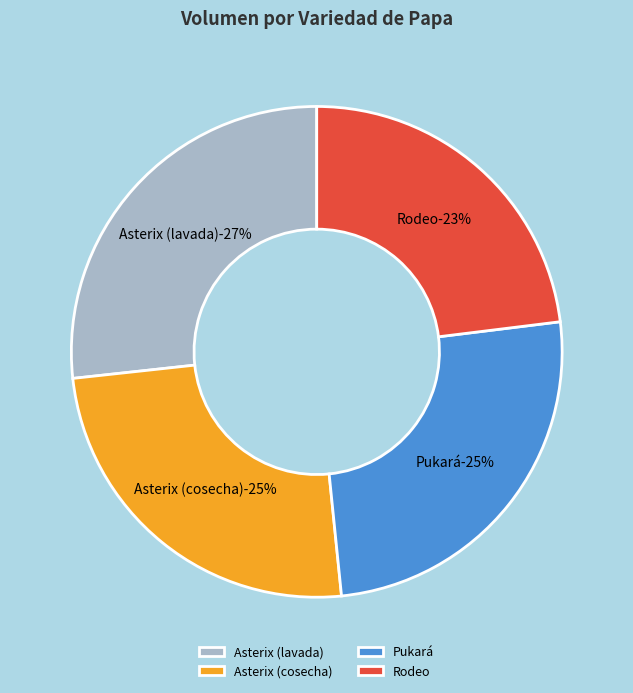

What percentage is the Pukará slice, to the nearest percent?

25%